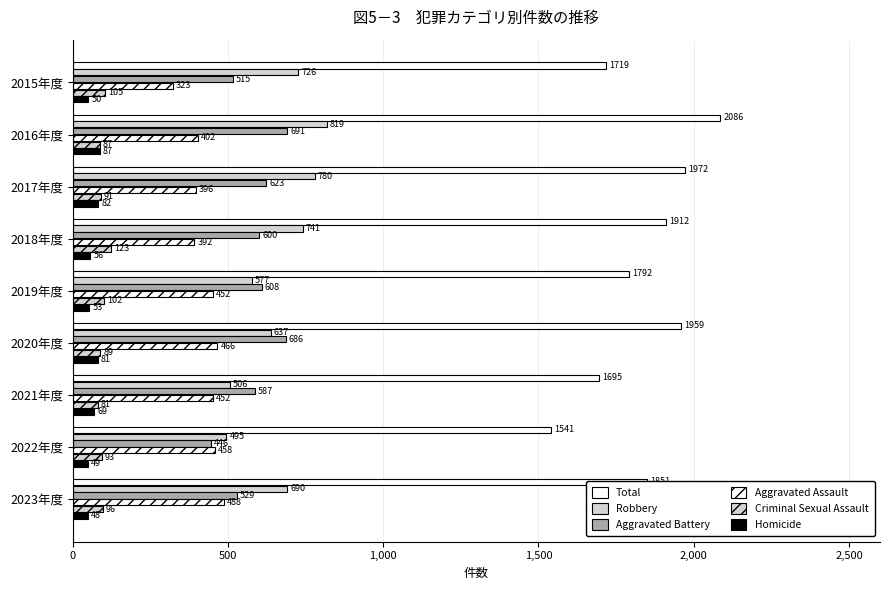

Rank the series by their maximum value, from lowest to highest.

Homicide, Criminal Sexual Assault, Aggravated Assault, Aggravated Battery, Robbery, Total